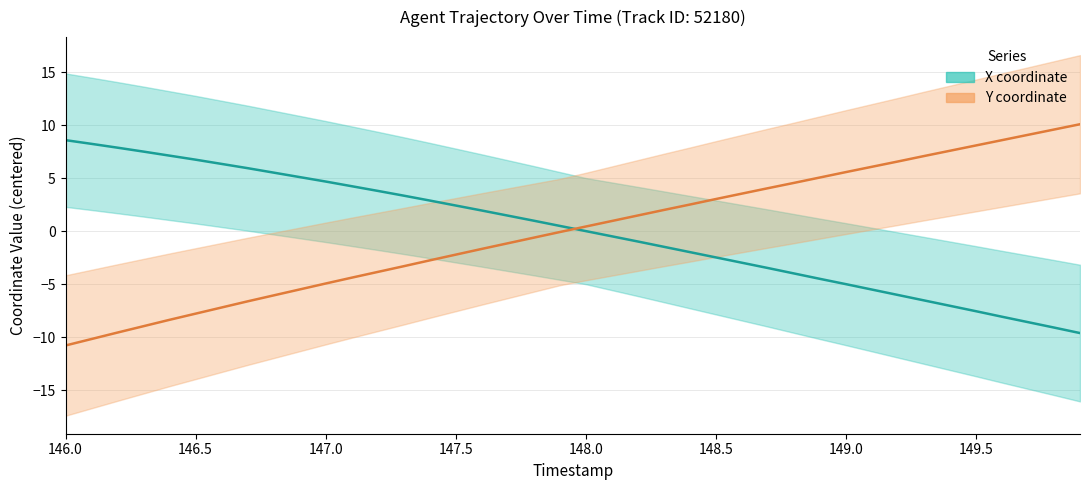

The X coordinate series shows -13.6 at 38. True or false?

False